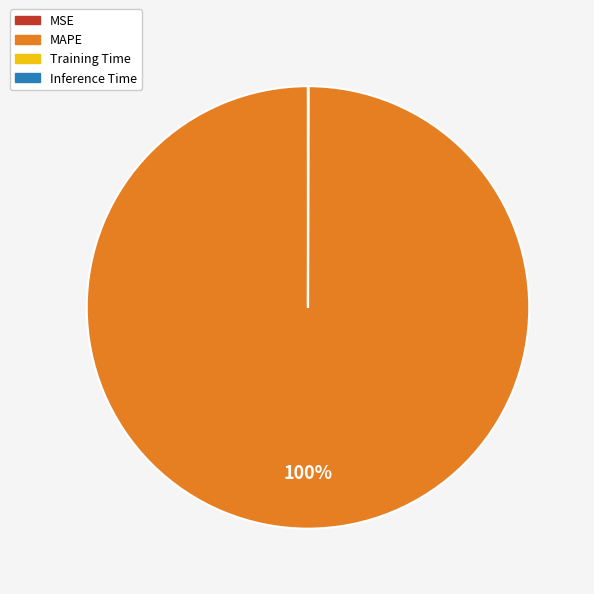

To the nearest percent, what is the average slice percentage?

25%